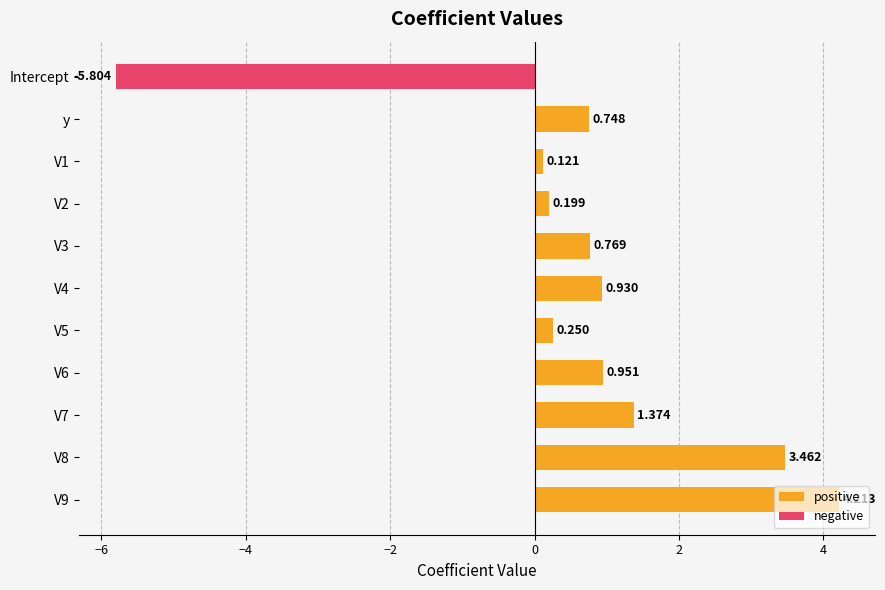

Between Intercept and V9, which series saw the biggest shift?

negative